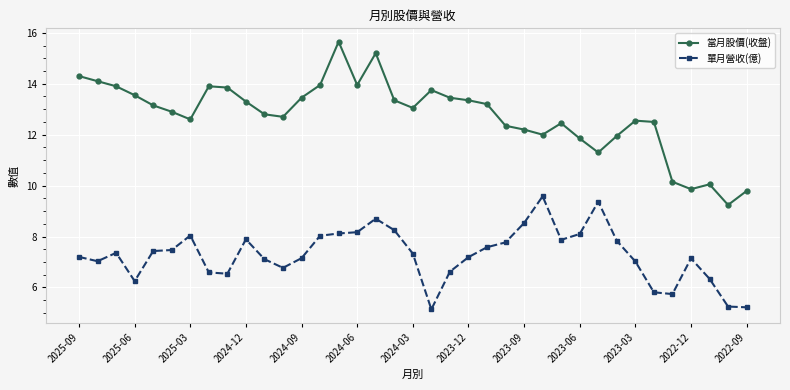

In 單月營收(億), how many points are higher than both neighbors (excluding endpoints)?

7